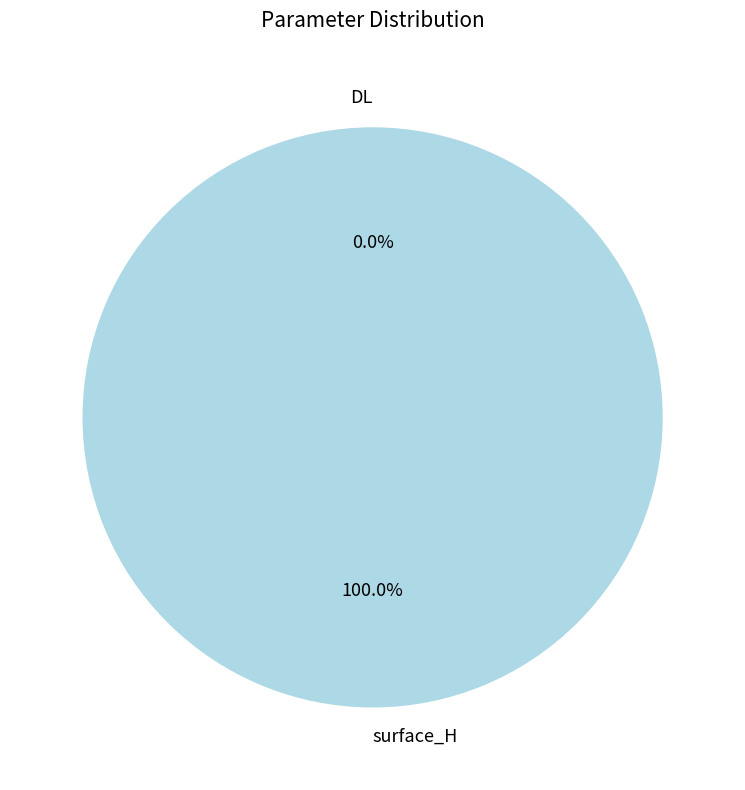

To the nearest percent, what portion does surface_H represent?

100%